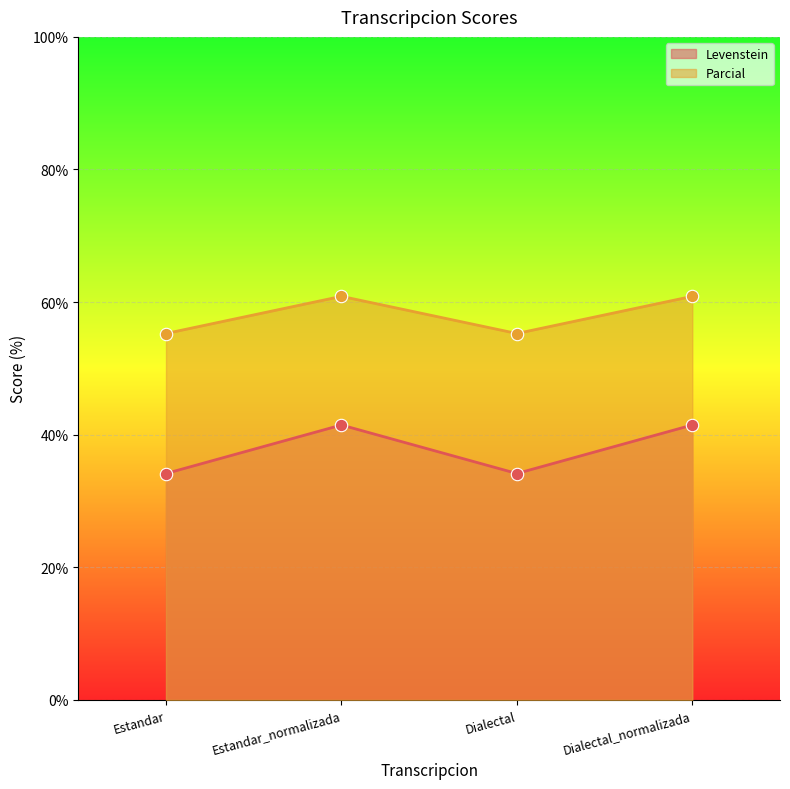

What is the total value across all series at Estandar?

89.4